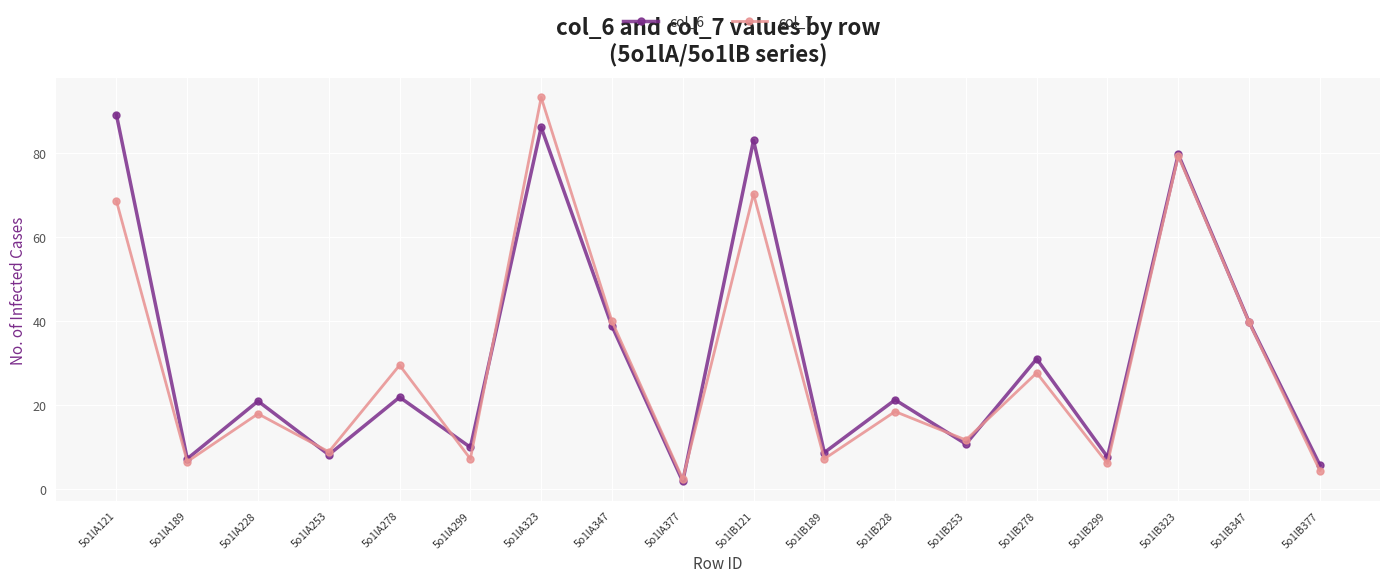

List the series in order of their overall mean, lowest first.

col_7, col_6